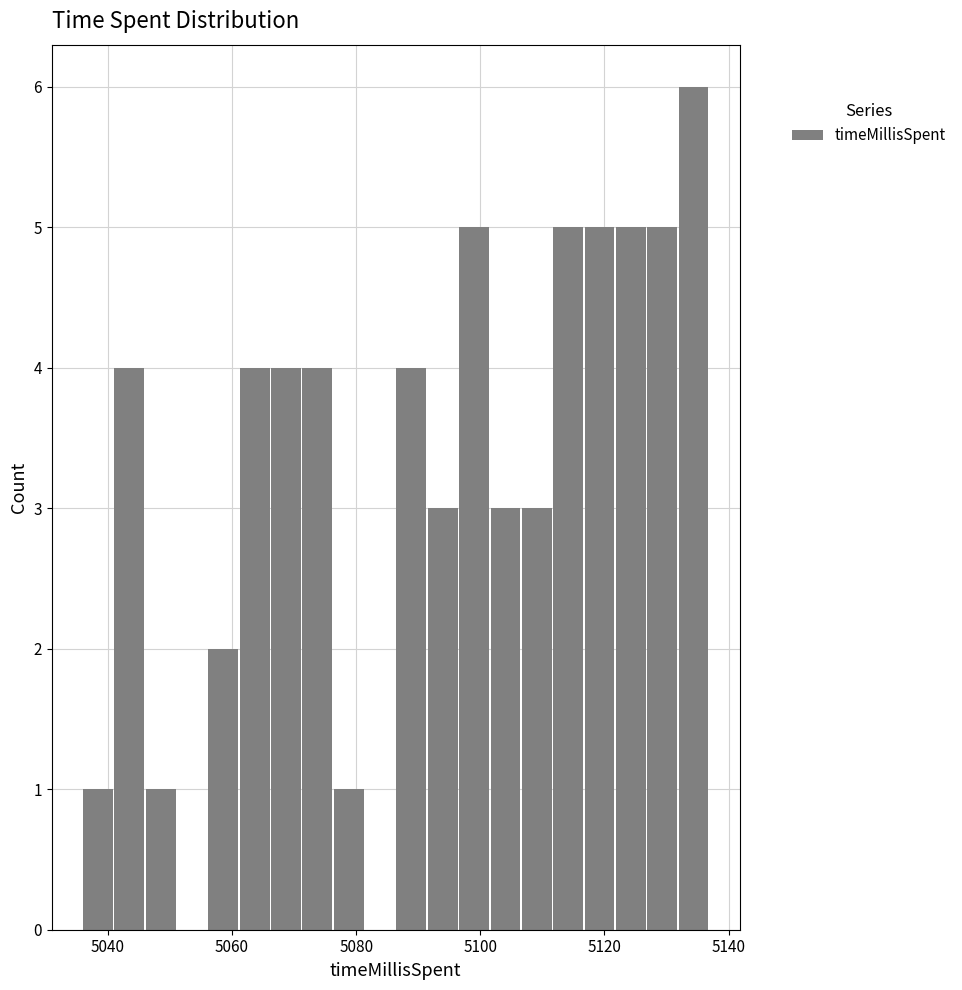

Around what value on the x-axis is the tallest bar? Give the approximate position of its centre, as read against the axis.

5134